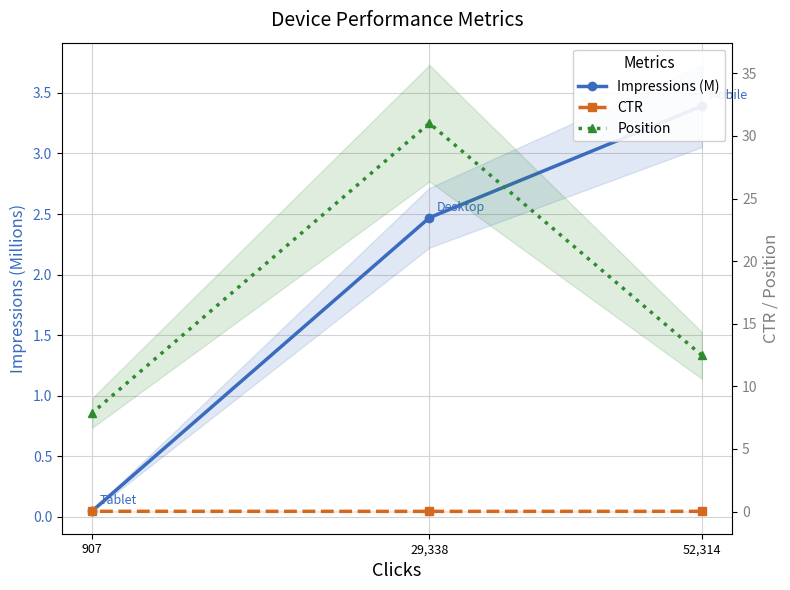

True or false: CTR has a value of 0.0 at 52,314.

True